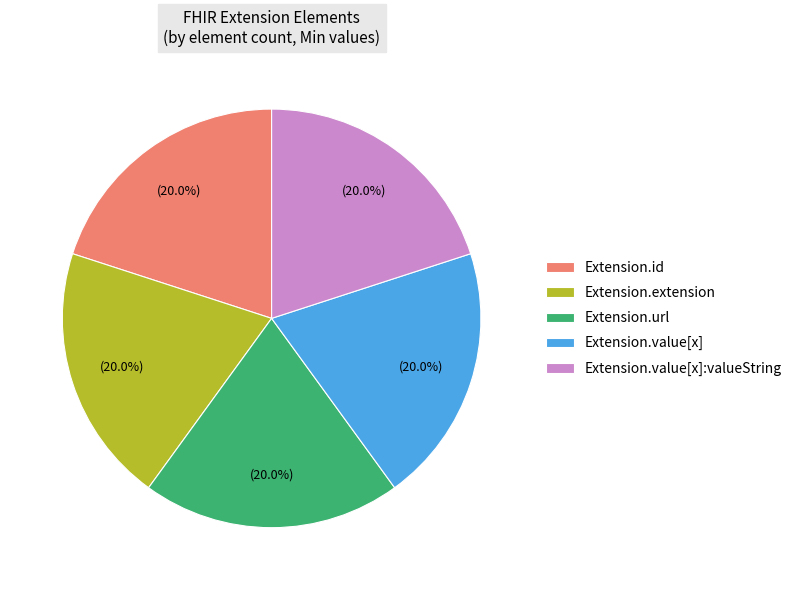

Is Extension.value[x] the majority of the pie?

No